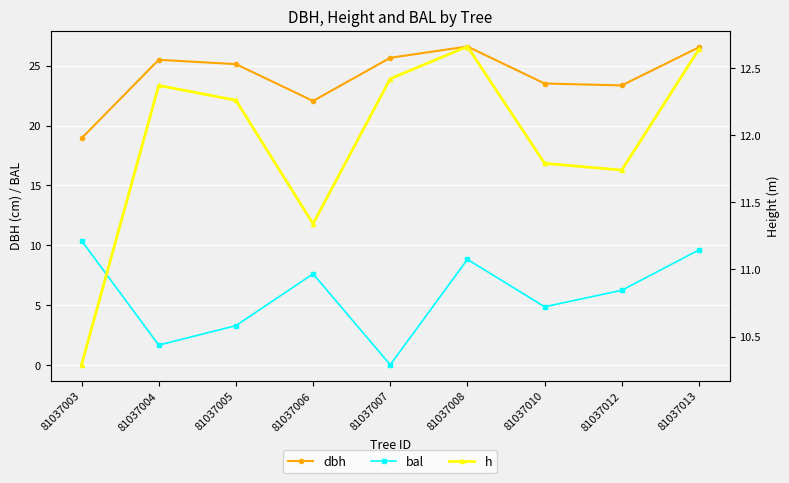

At which label does bal first exceed 6?

81037003